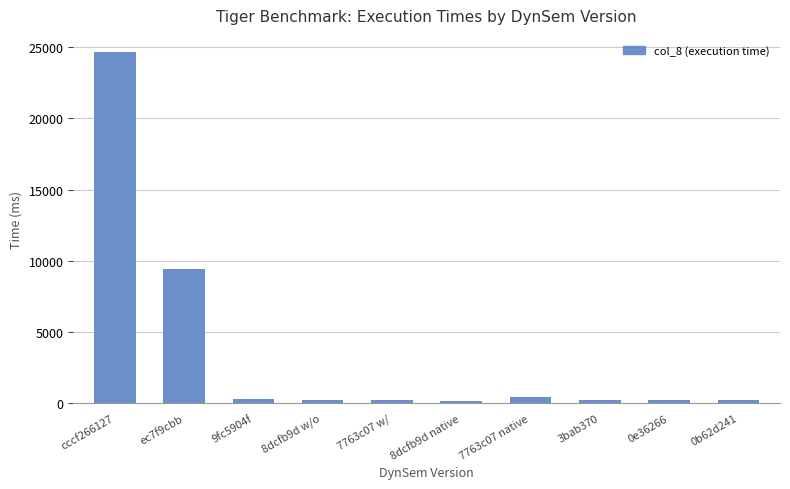

What is the sum of the values at 0b62d241 and ec7f9cbb?

9645